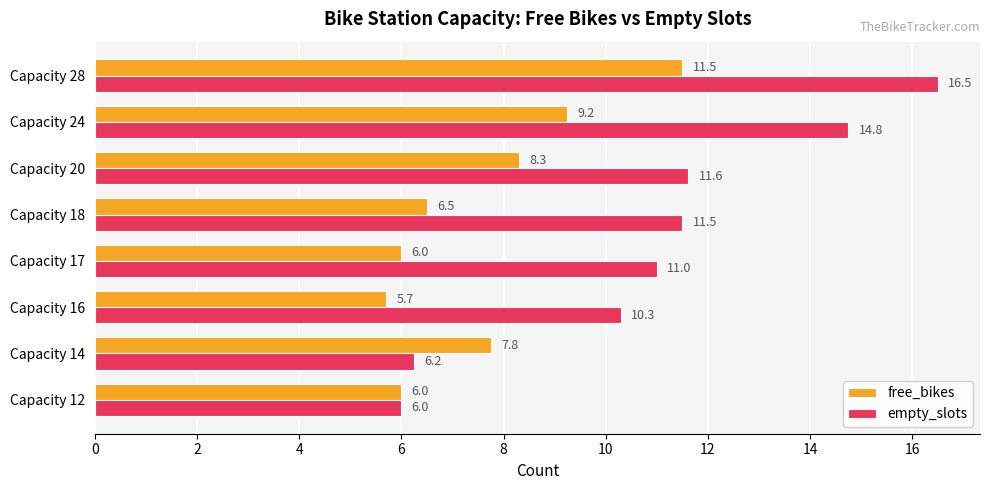

Rank the series at Capacity 28 from highest to lowest value.

empty_slots, free_bikes